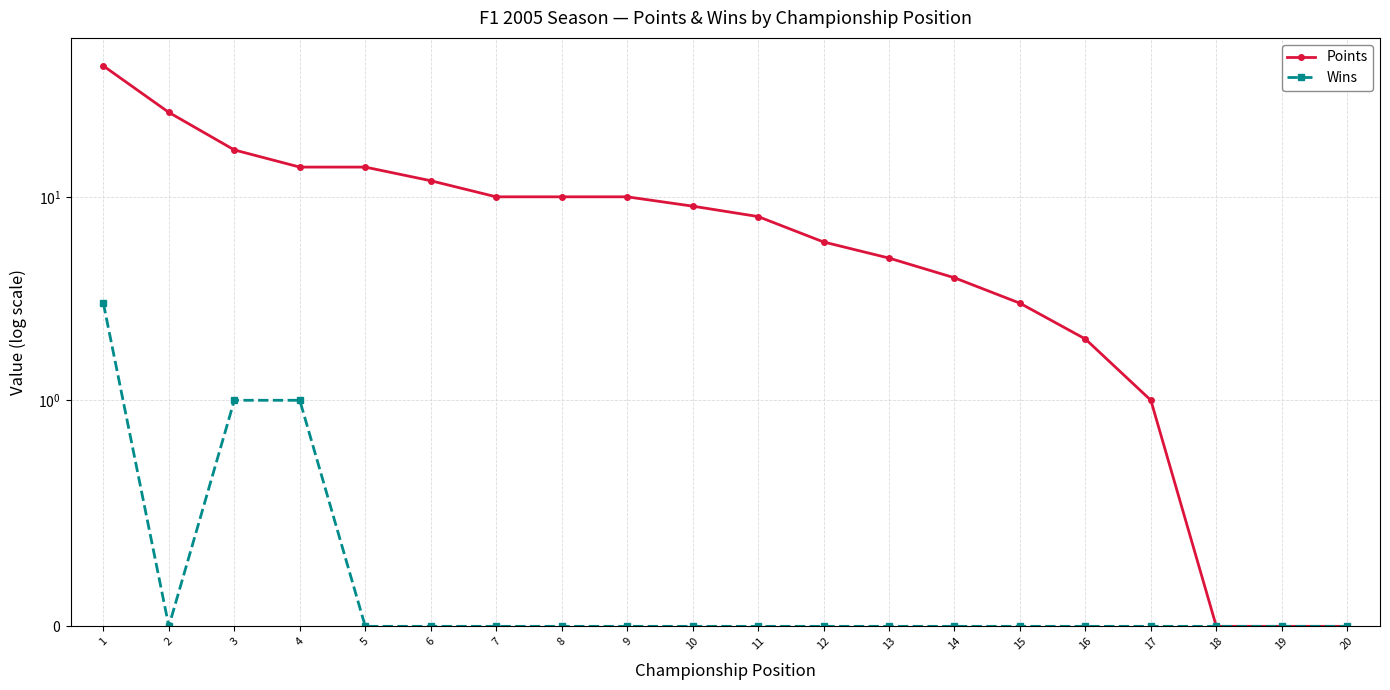

The Points series shows 44 at 1. True or false?

True